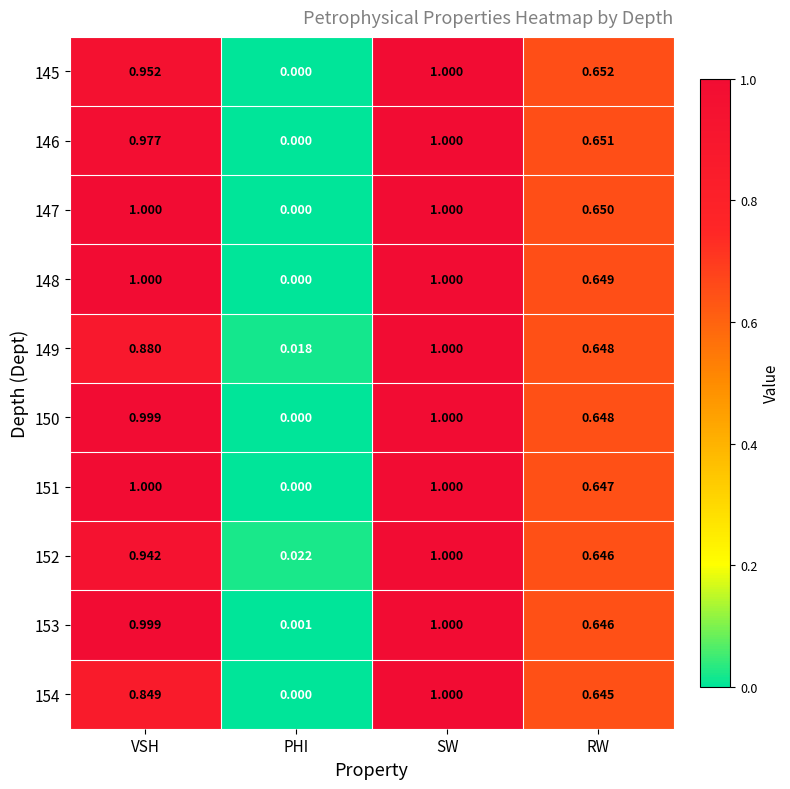

Is the value of 153 at PHI greater than the value of 152 at PHI?

No